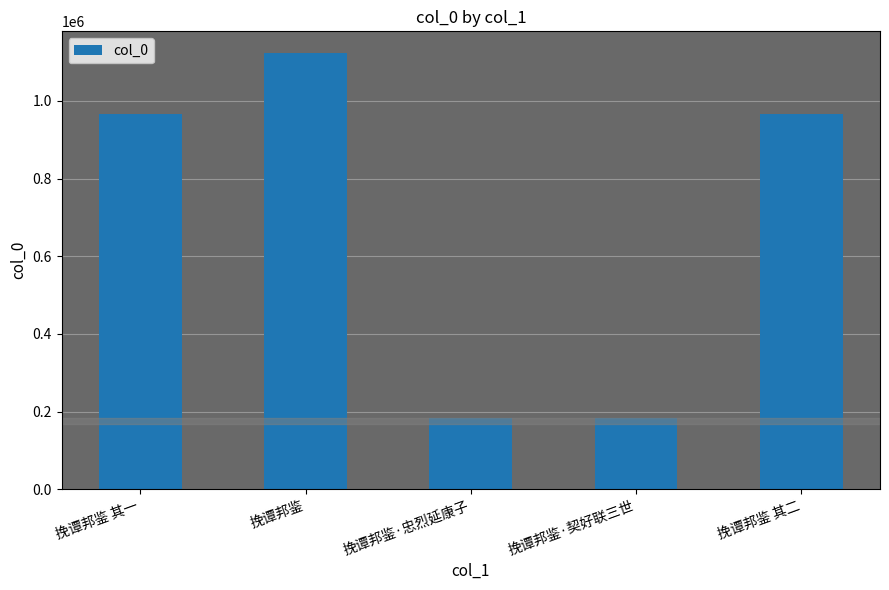

How many data points are less than 966282?

2